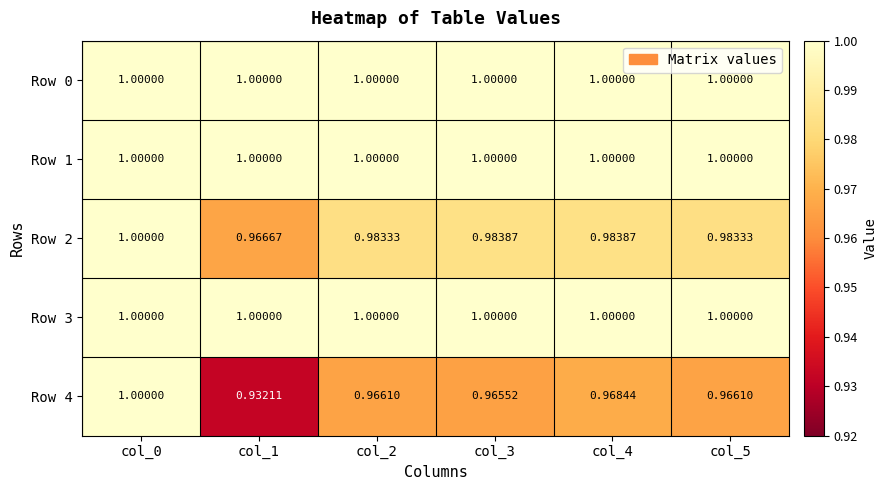

Is the value of Row 4 at col_2 greater than the value of Row 1 at col_3?

No